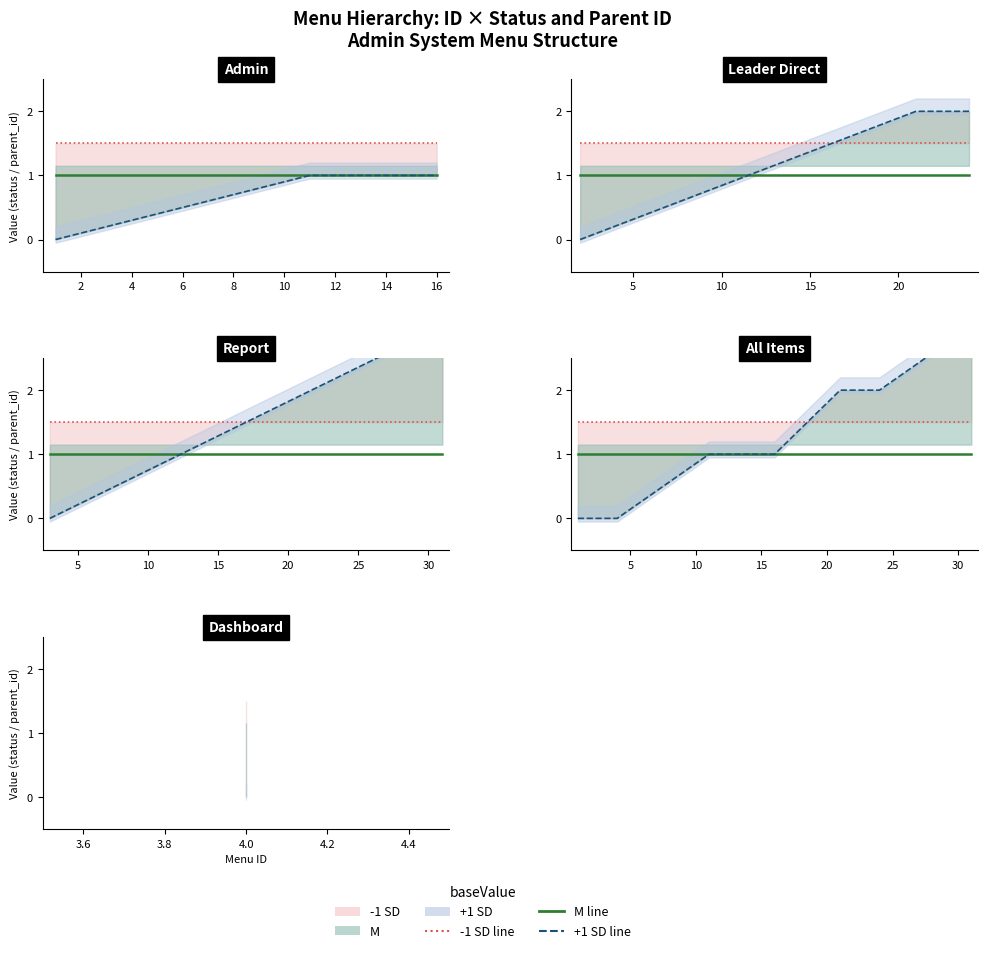

Which series has the widest spread of values?

+1 SD (parent_id)